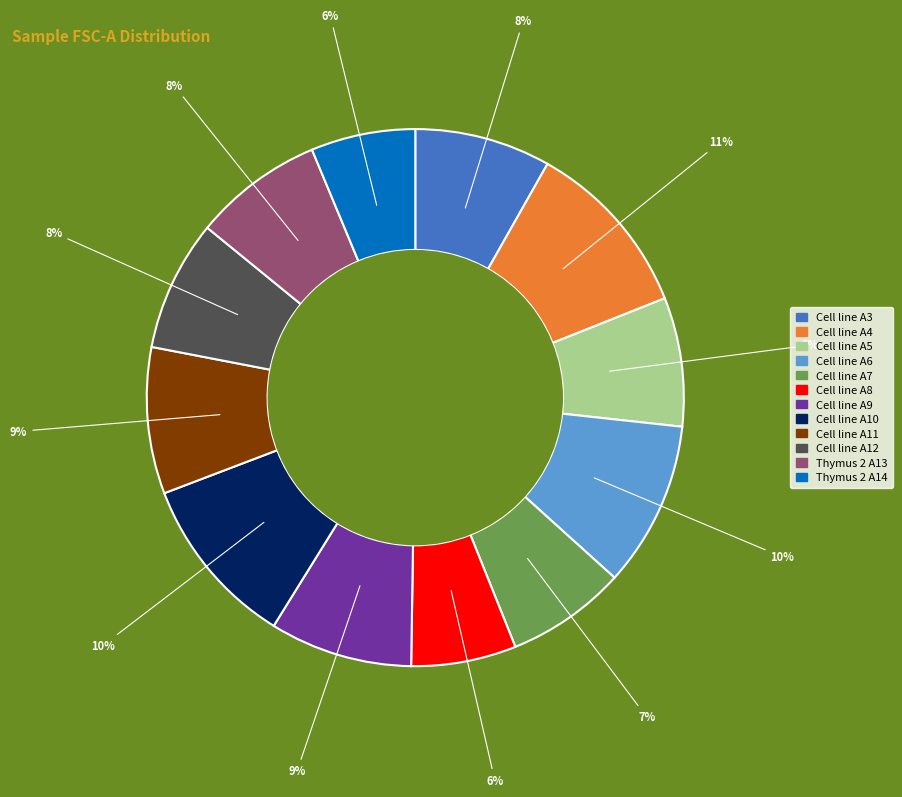

Approximately how many times larger is the value at Cell line A12 compared to Cell line A11?

0.9